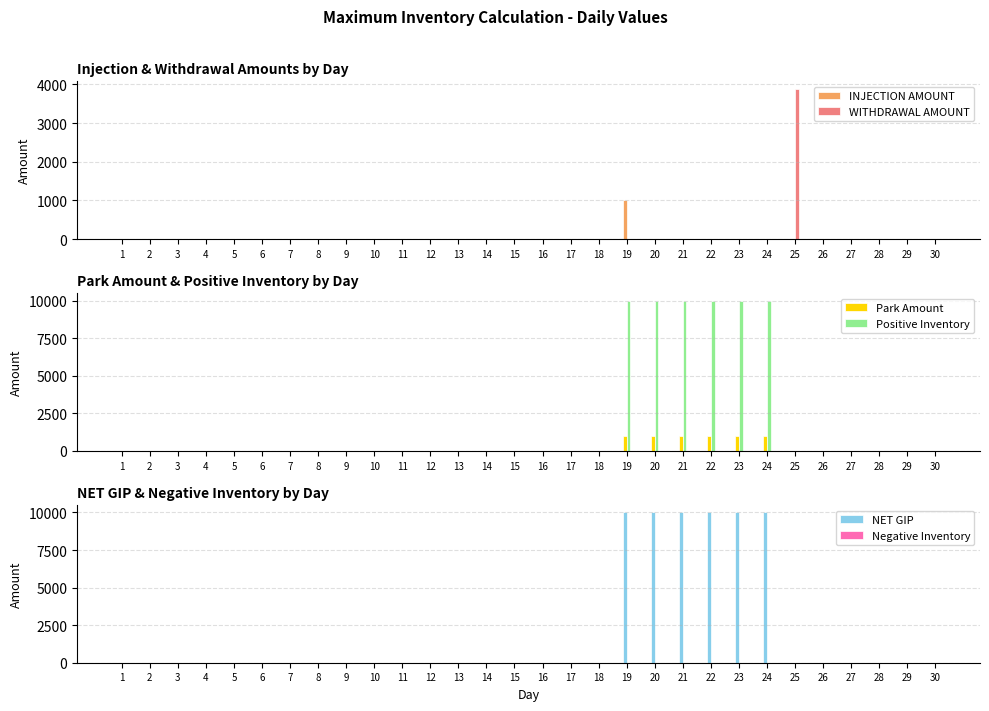

Which series has the largest total across all categories?

Positive Inventory